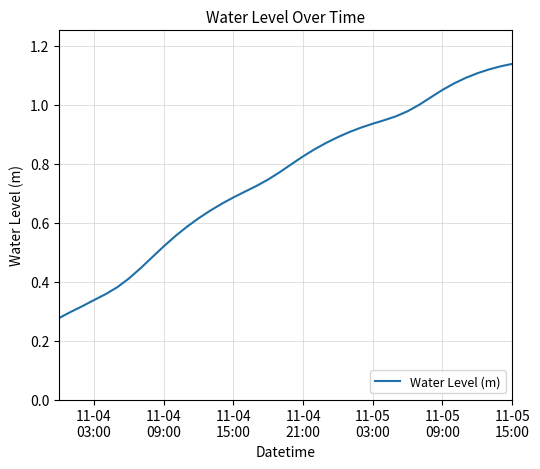

How many series are shown in this chart?

1